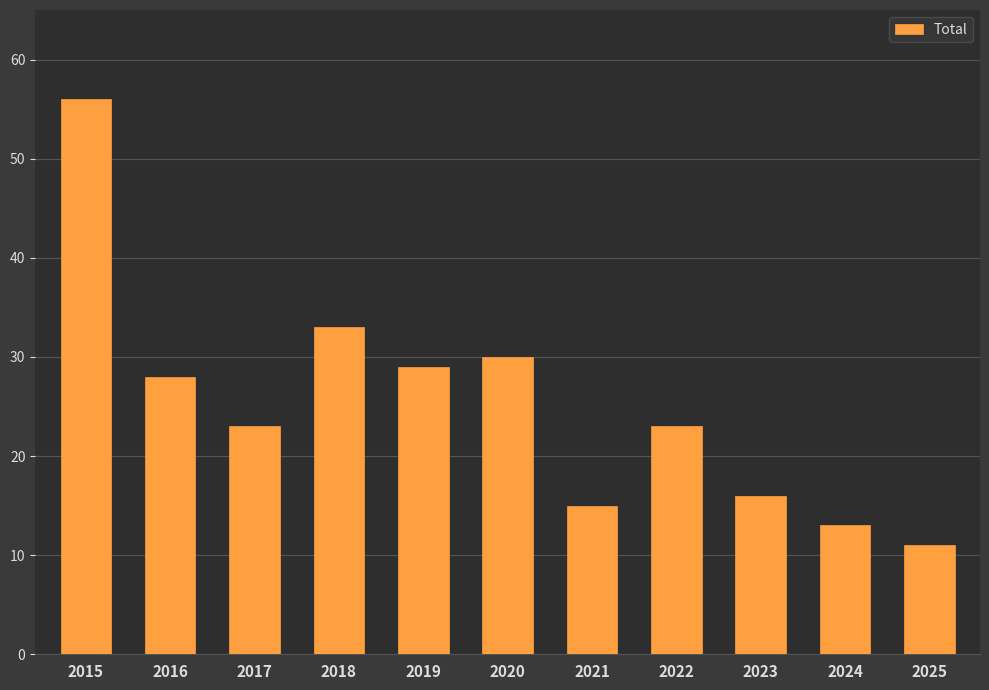

What is the sum of the values at 2017 and 2016?

51